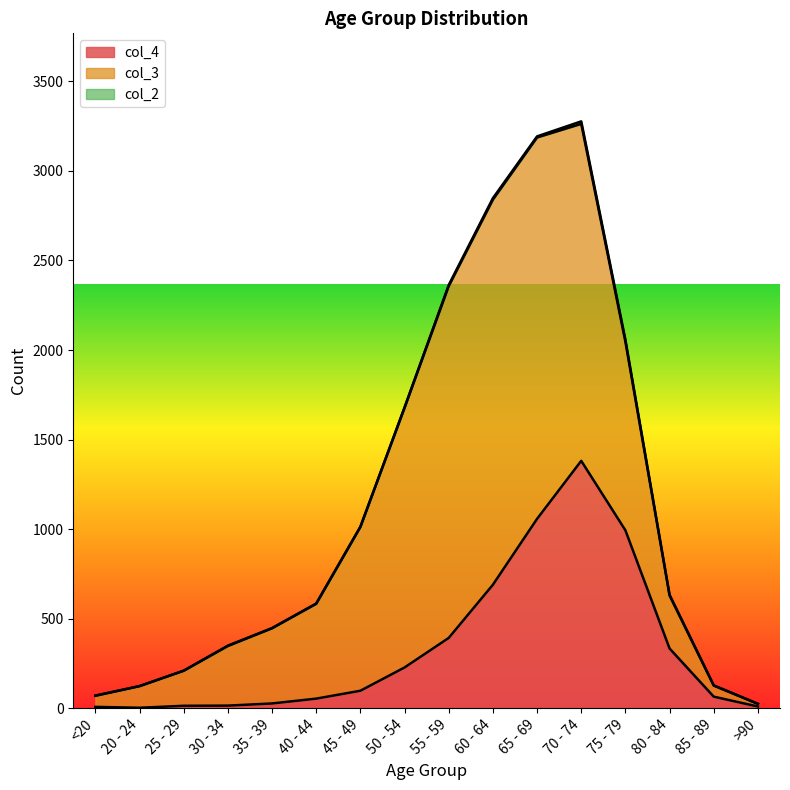

How many lines are shown in the chart?

3